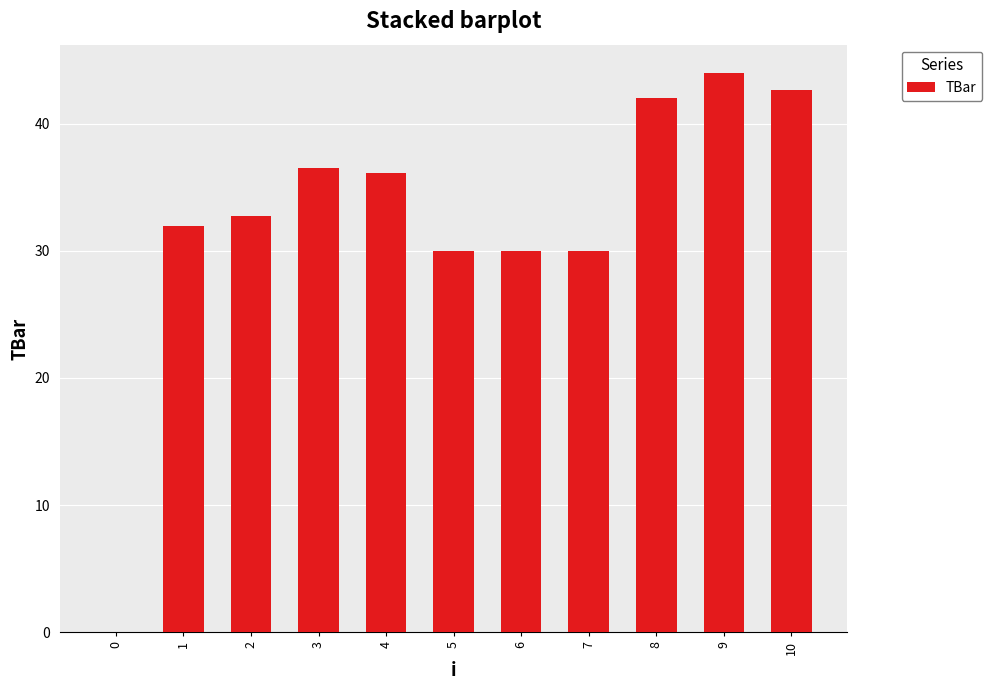

The chart shows a value of 42.6 at 10. True or false?

True